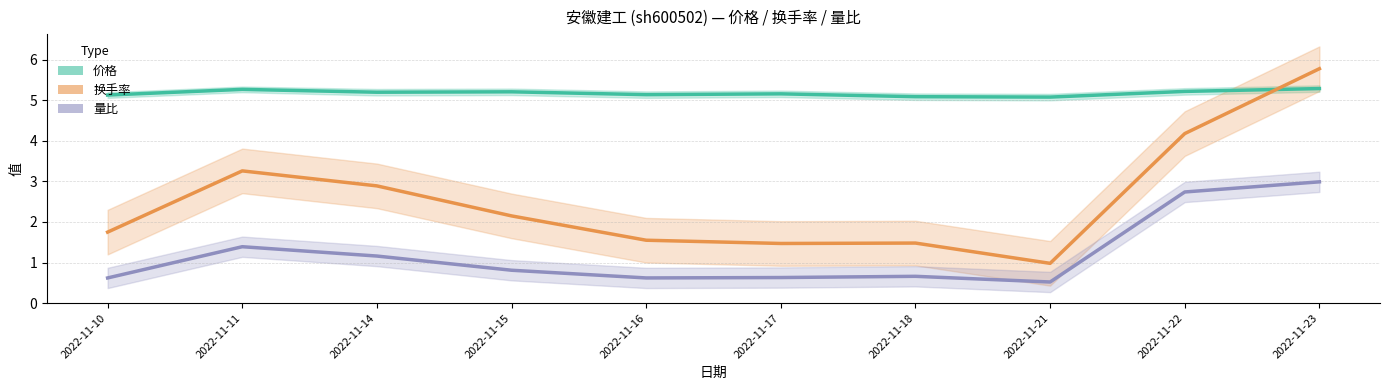

At 2022-11-17, list the series in order from largest to smallest.

价格, 换手率, 量比